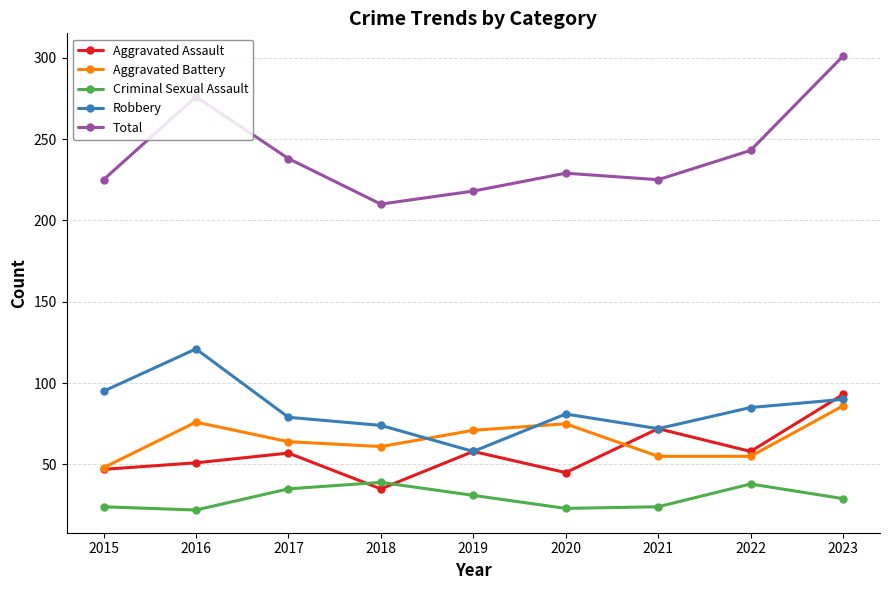

What is the value of the Robbery point at the 1st from the left?

95